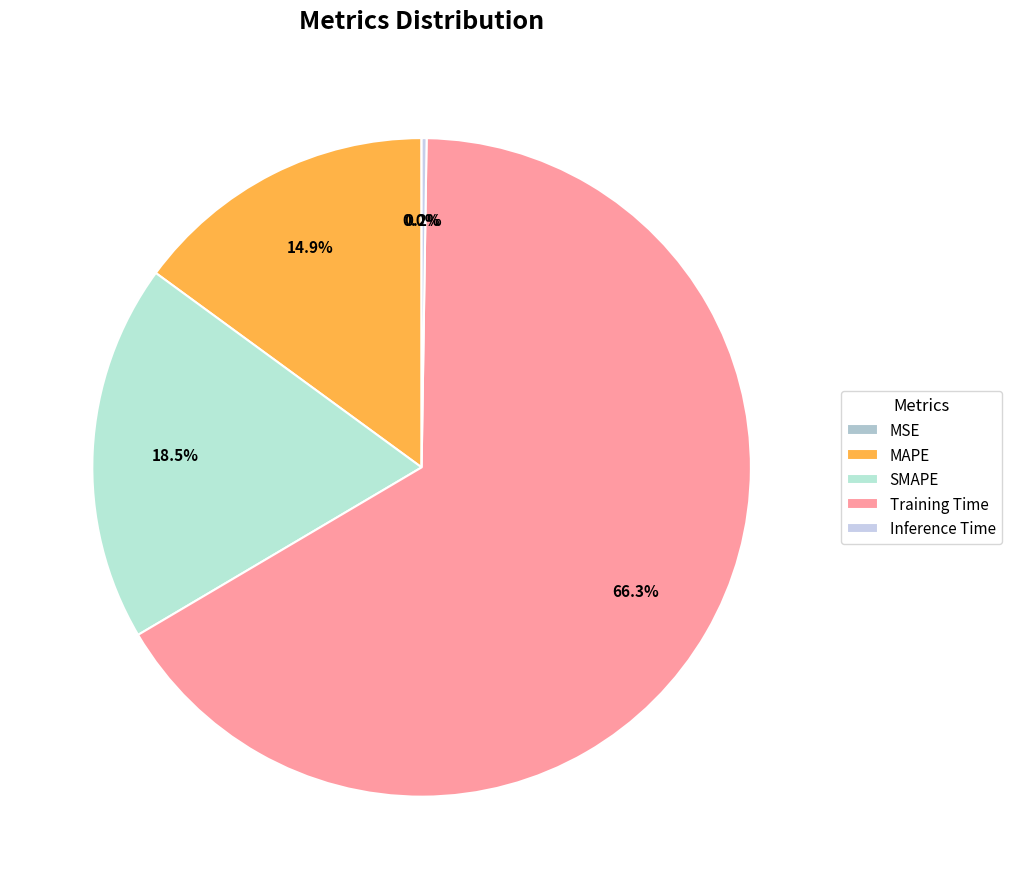

Count the number of slices in the pie.

5